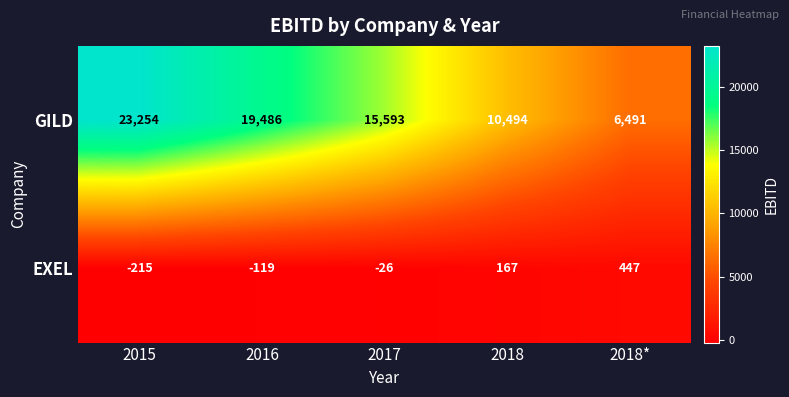

Reading left to right, list all the values displayed in this chart.

GILD: 2015=23254	2016=19486	2017=15593	2018=10494	2018*=6491
EXEL: 2015=-215	2016=-119	2017=-26	2018=167	2018*=447